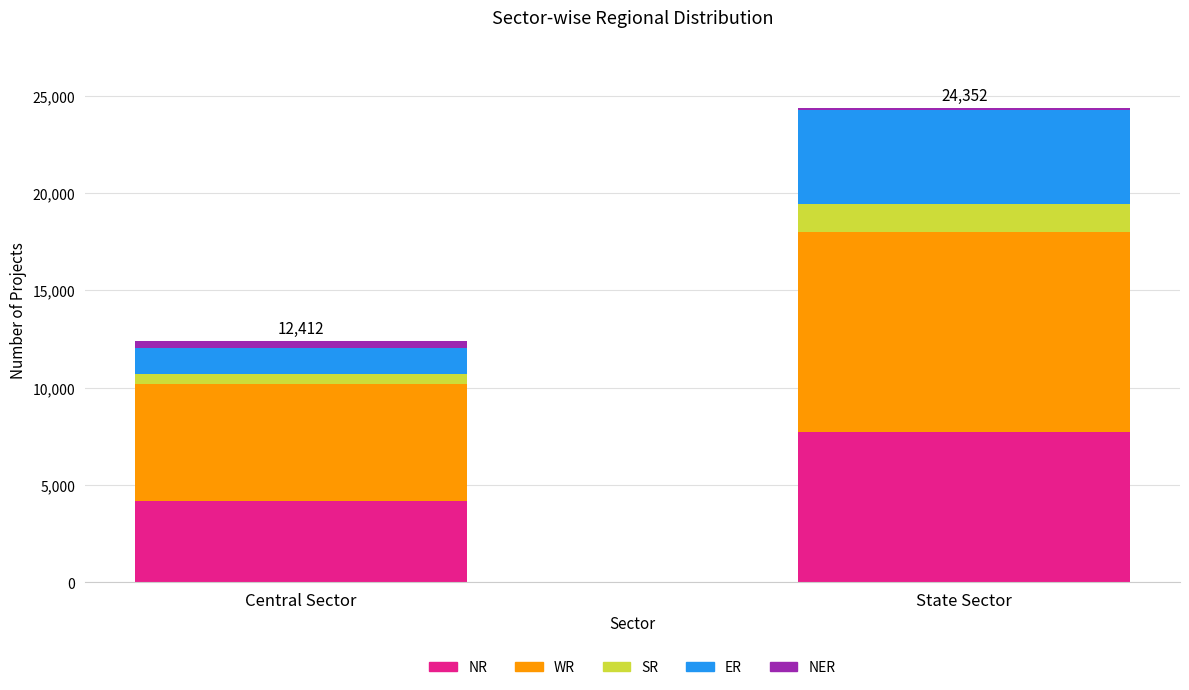

The NR series shows 6821 at Central Sector. True or false?

False